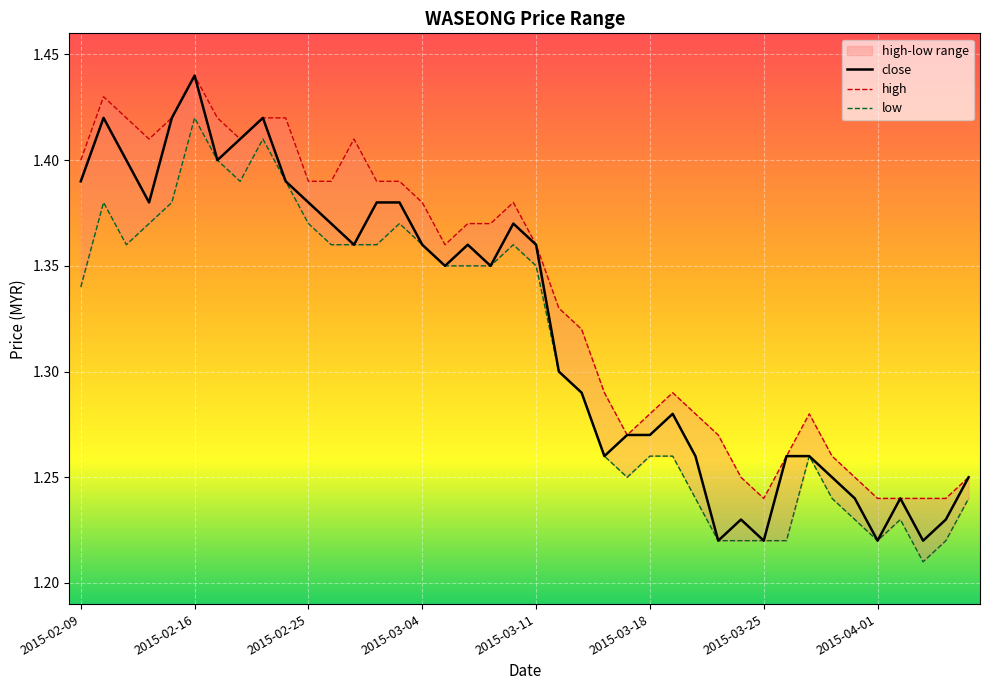

Which series changed the most between 2015-02-10 and 2015-04-06?

close